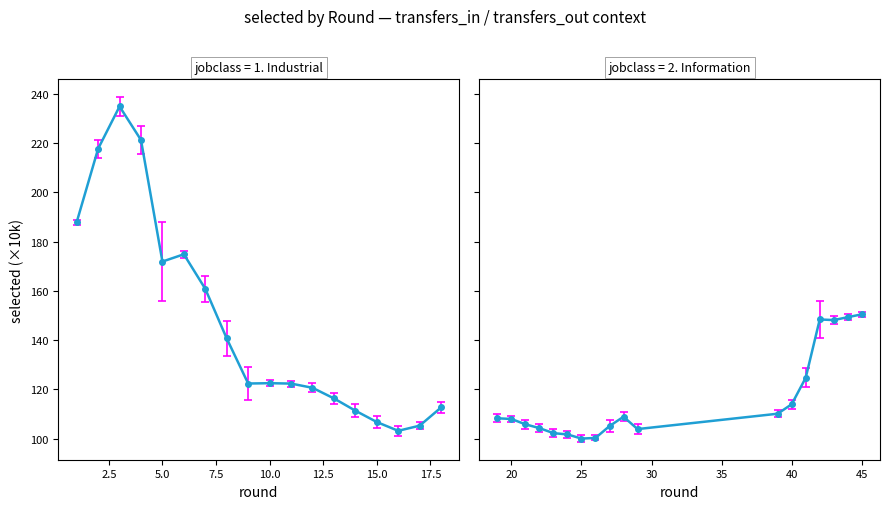

What is the sum of all selected (Information) values?

2094.3